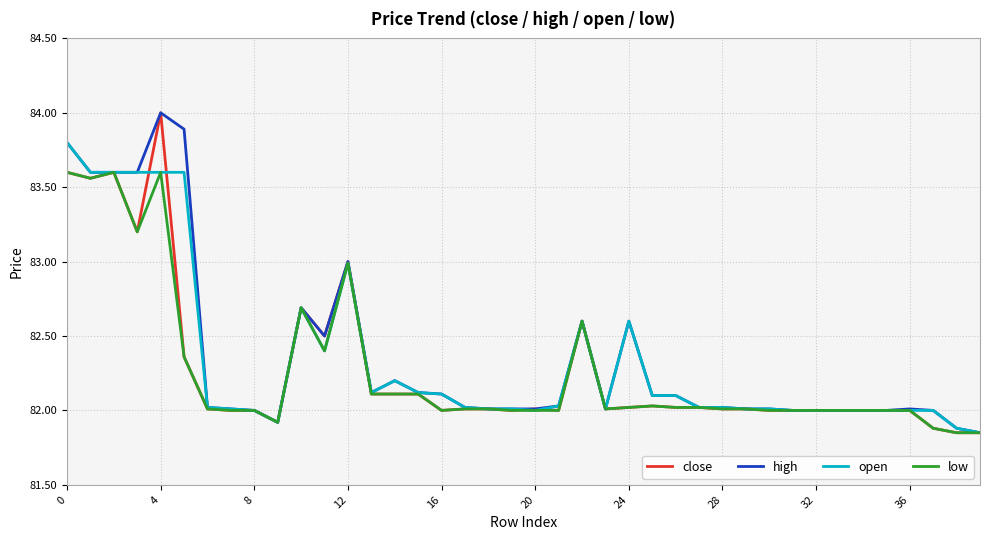

At which category is the sum across all series the highest?

4